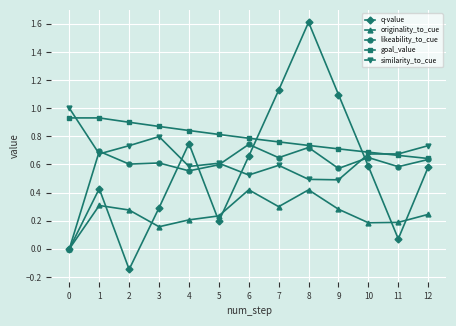

Where do similarity_to_cue and q-value first cross each other?

3 and 4